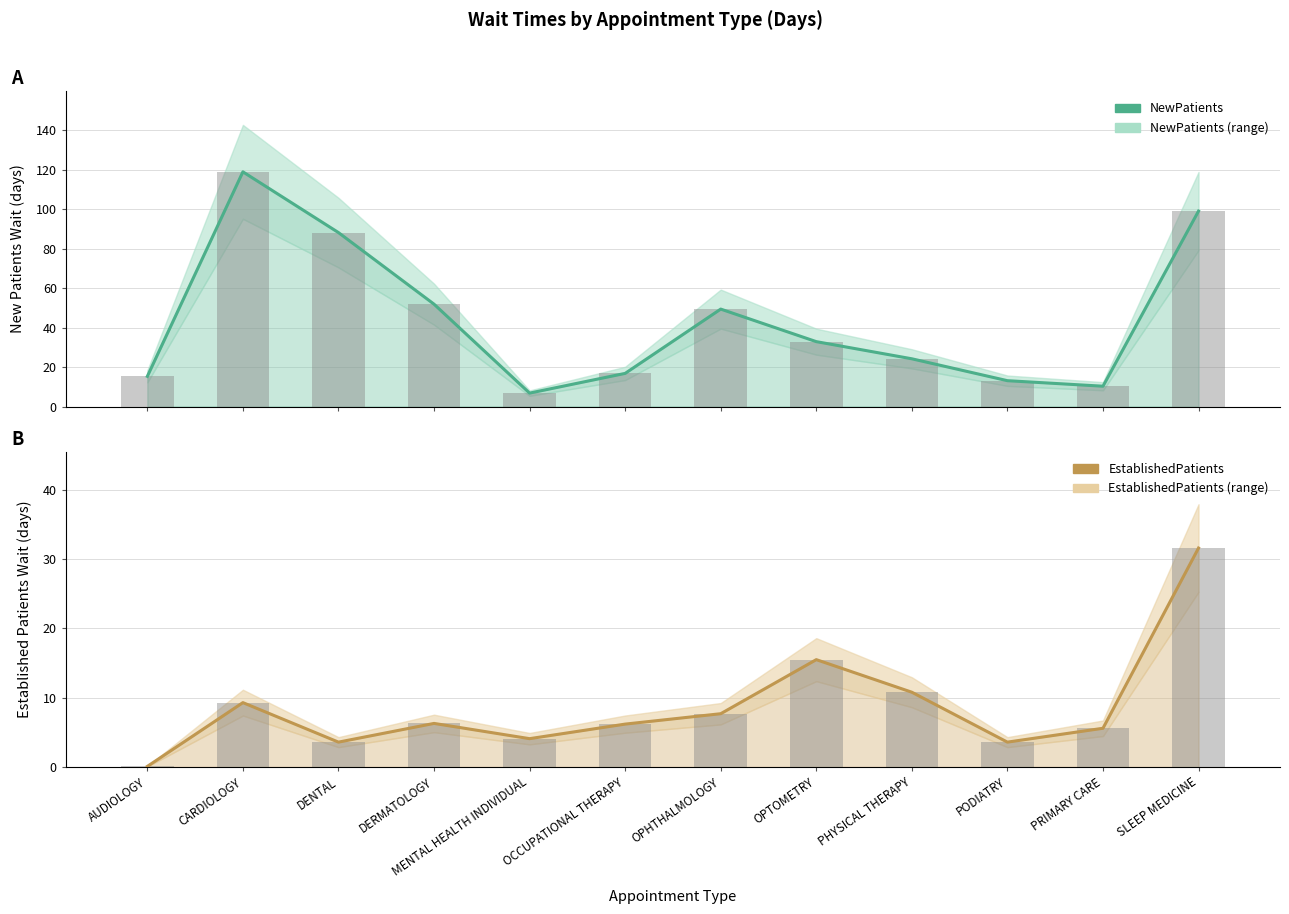

What are all the series names shown in the legend?

NewPatients, EstablishedPatients